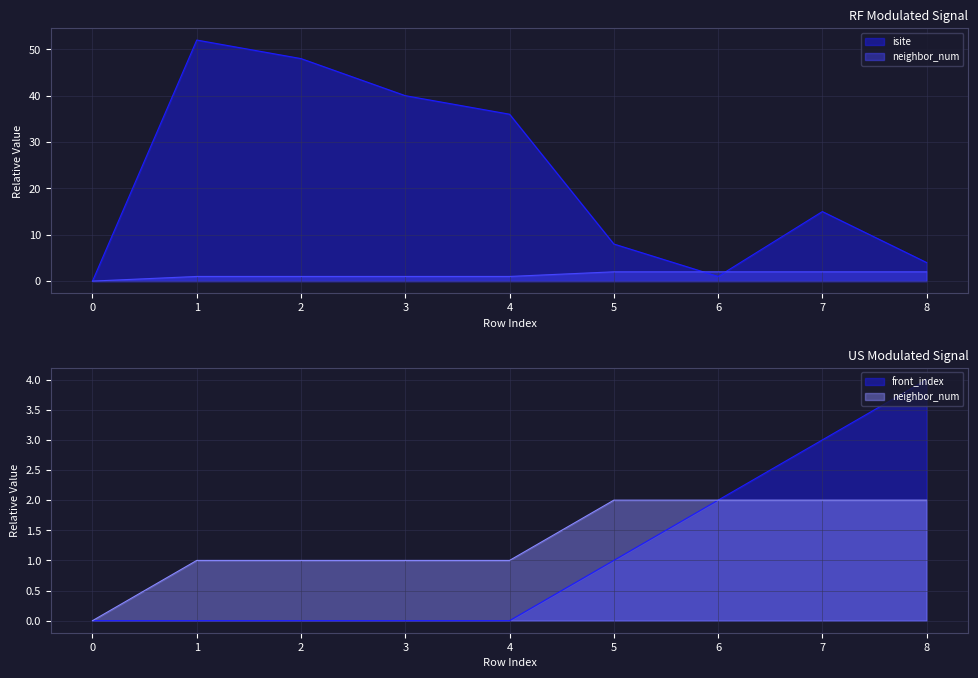

Between 5 and 2, which is larger?

2